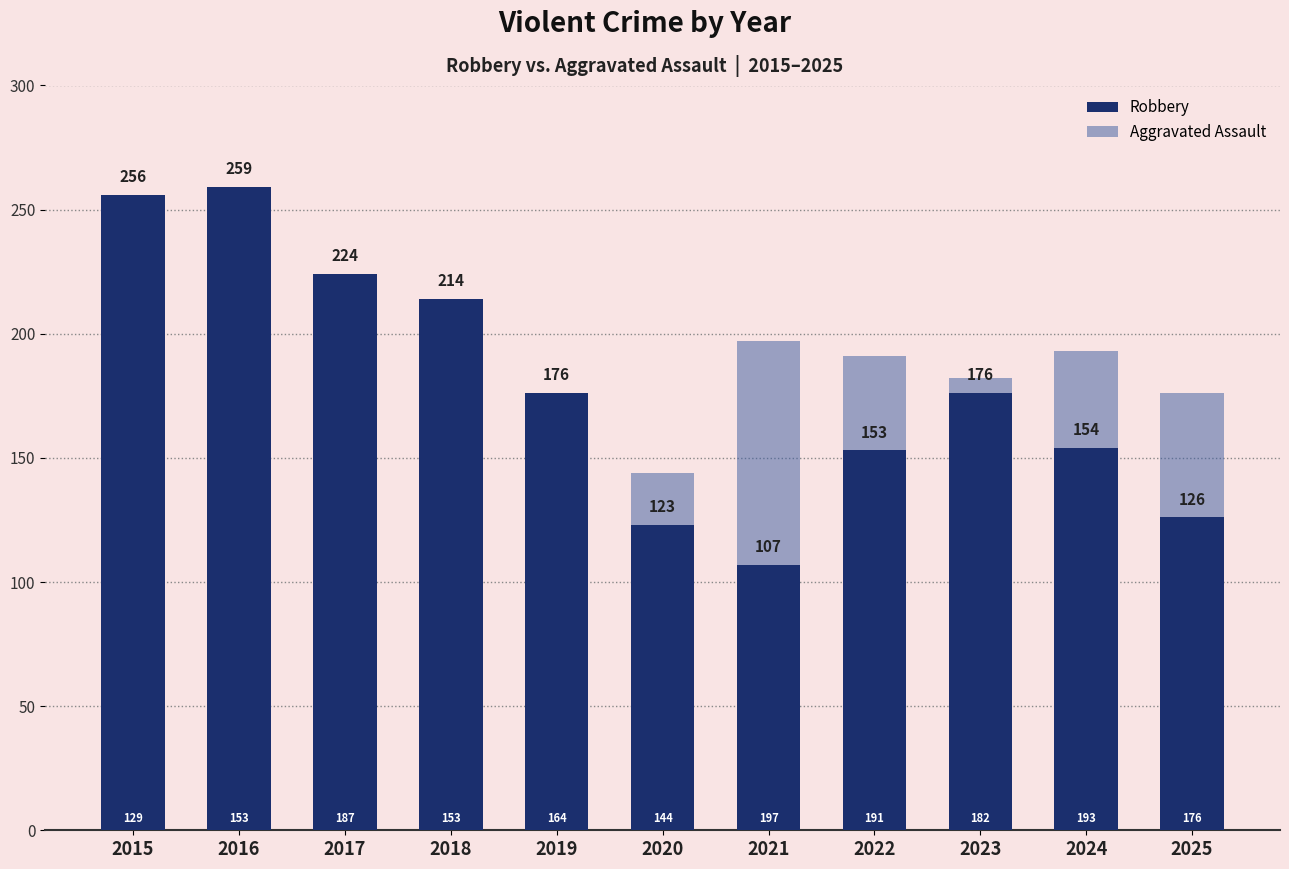

Which series has the largest total across all categories?

Robbery